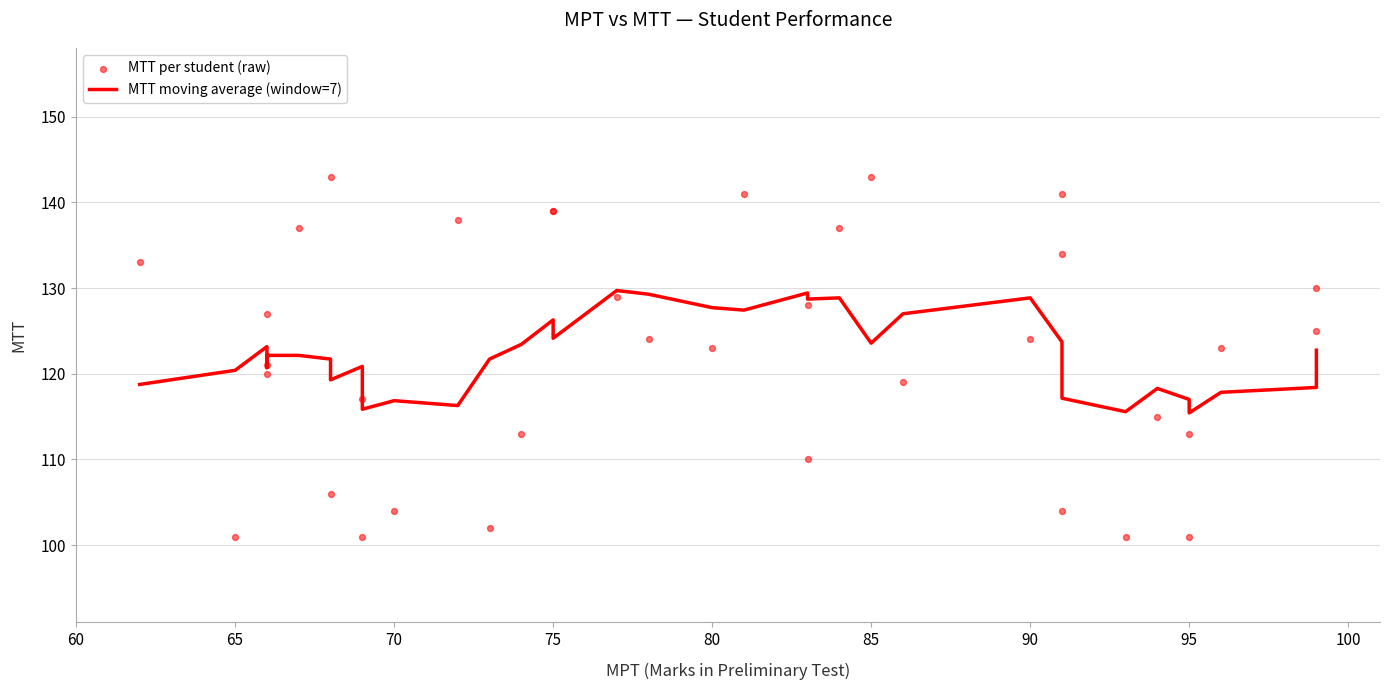

Which series contains the lowest Y value?

MTT per student (raw)